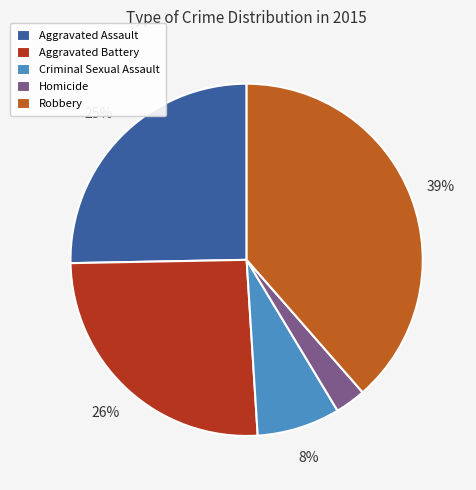

True or false: Aggravated Assault accounts for 25% of the total.

True